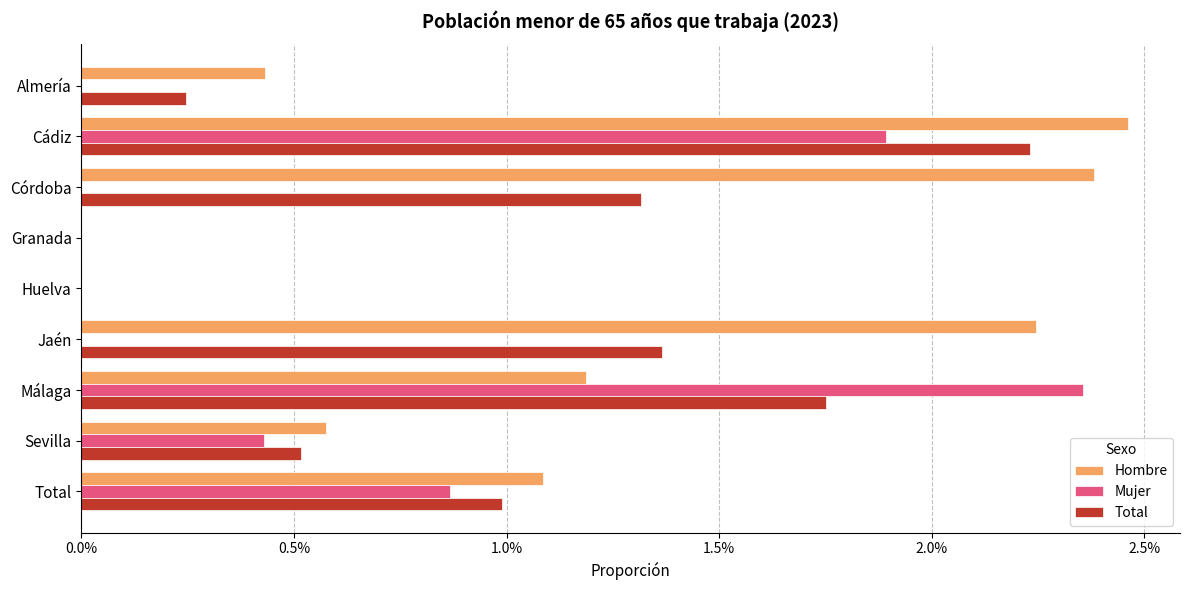

What are all the series names shown in the legend?

Hombre, Mujer, Total